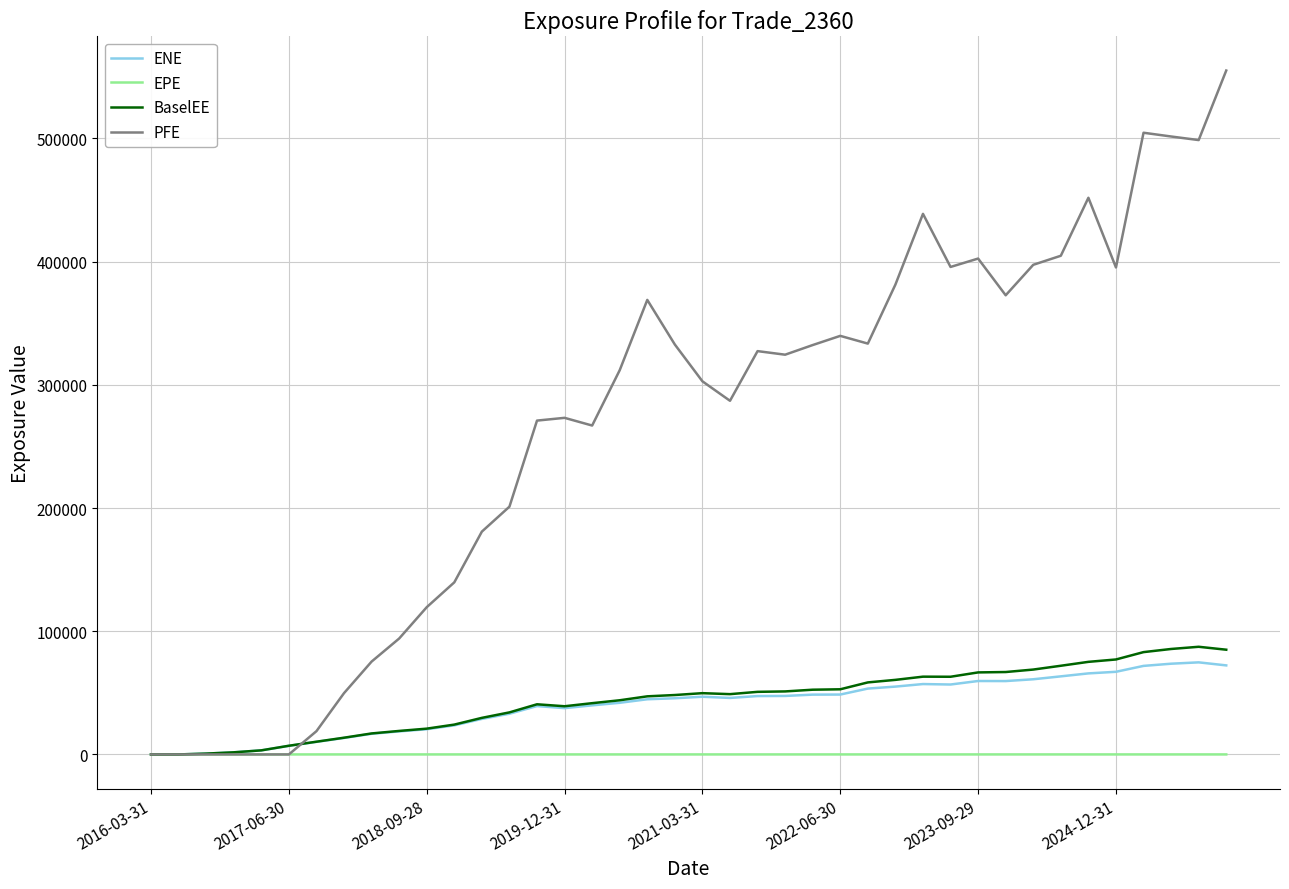

Which series has the largest total across all categories?

PFE